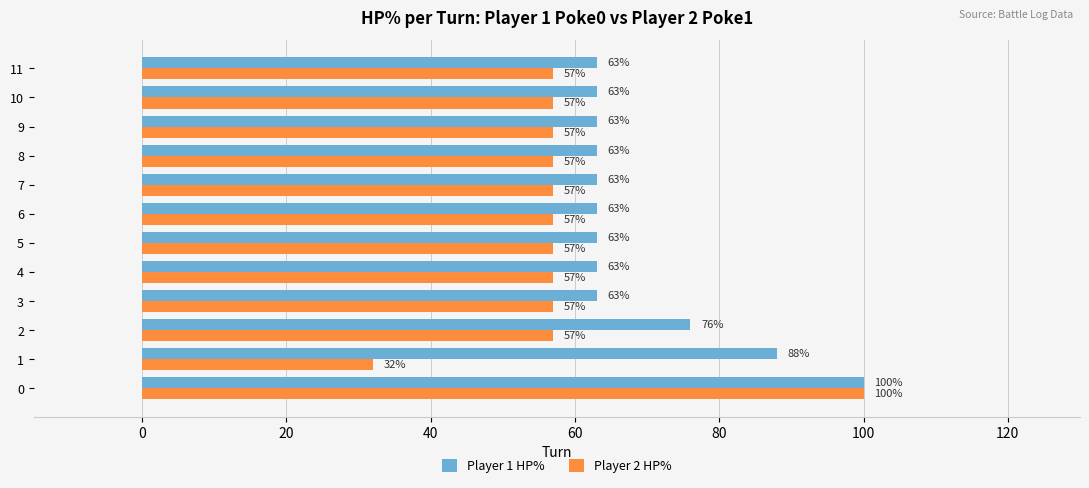

What are all the series names shown in the legend?

Player 1 HP%, Player 2 HP%